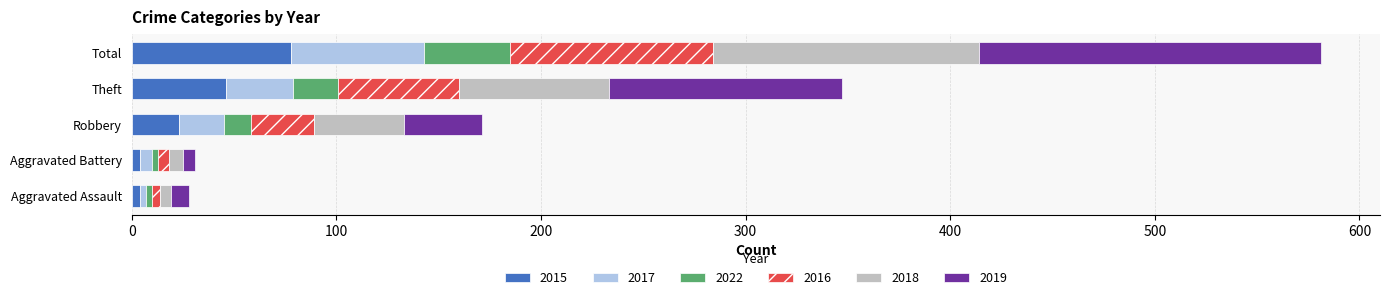

At which category is the sum across all series the highest?

Total